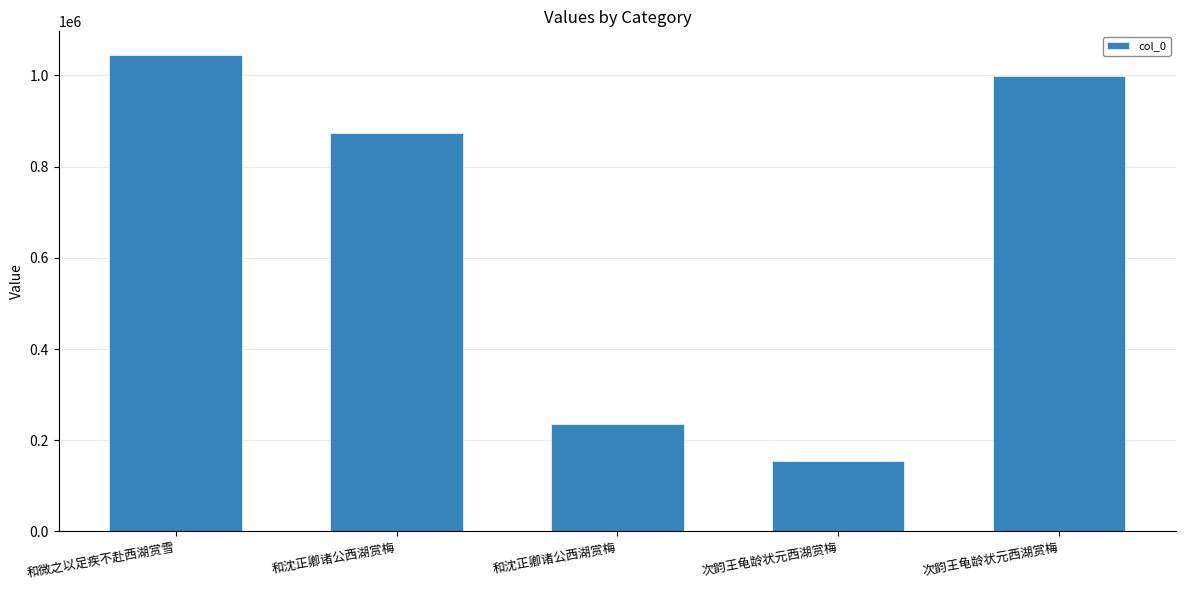

How many data points are less than 872738?

2